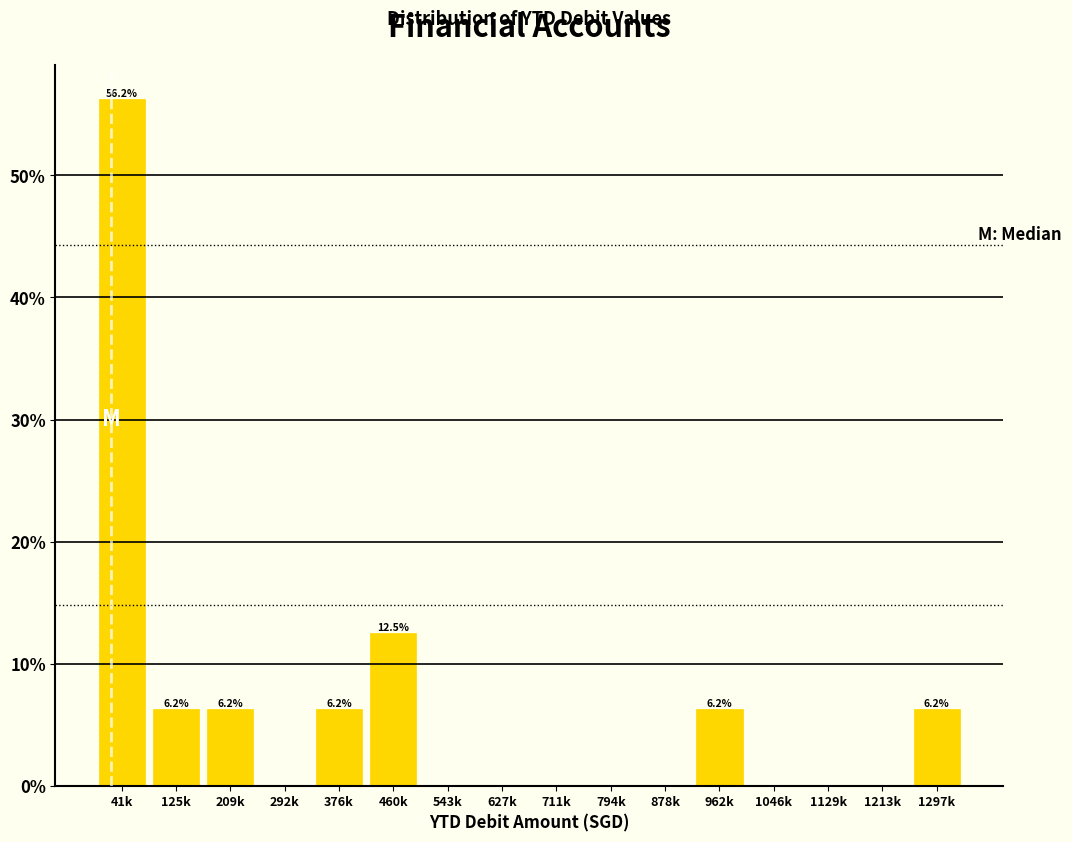

Where is the data nearest to the value 28?

460k